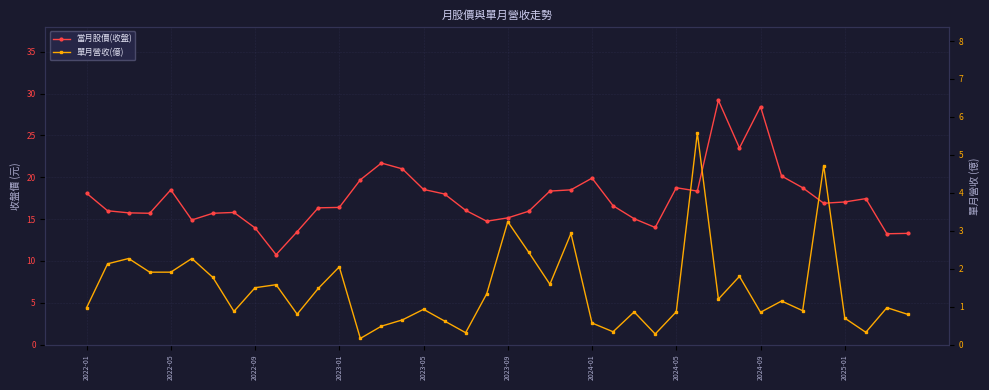

The 當月股價(收盤) series shows 23.7 at 2023-09. True or false?

False